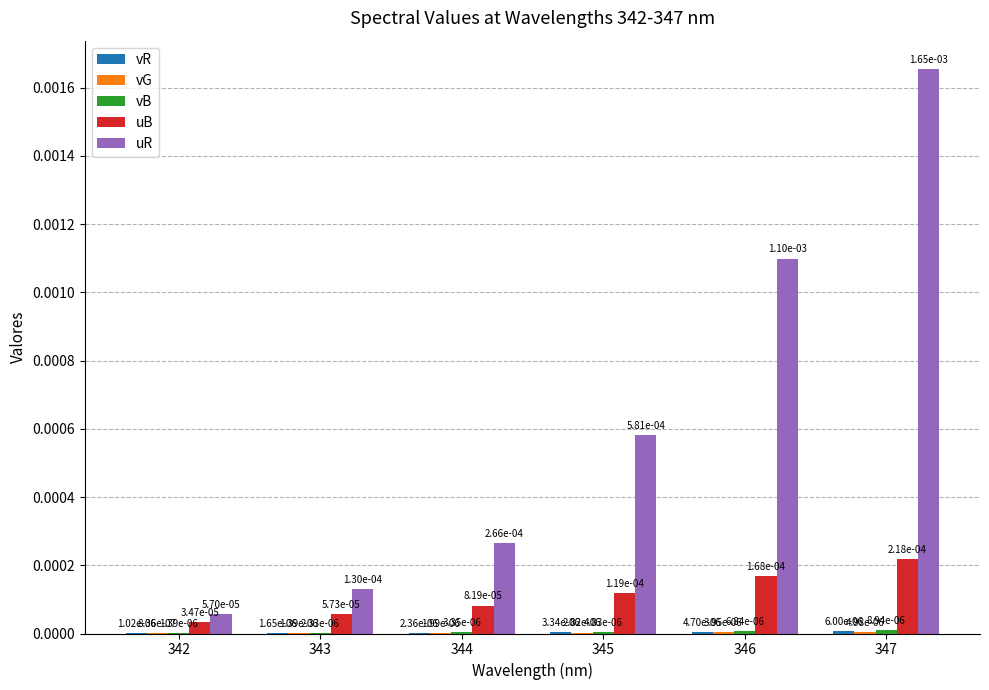

At which category is the sum across all series the highest?

347